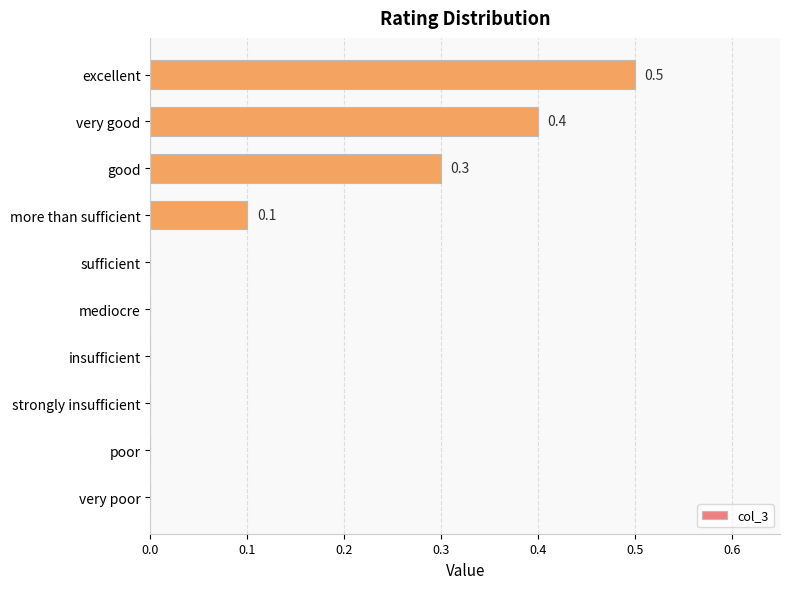

What is the sum of all values?

1.3